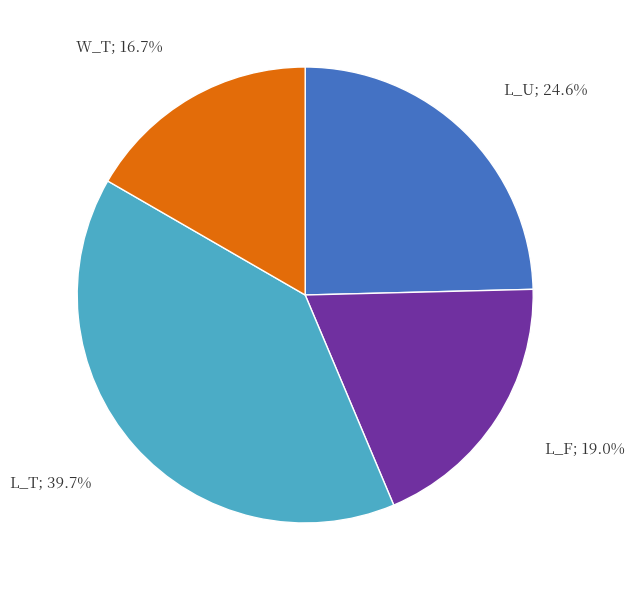

Count the number of slices in the pie.

4